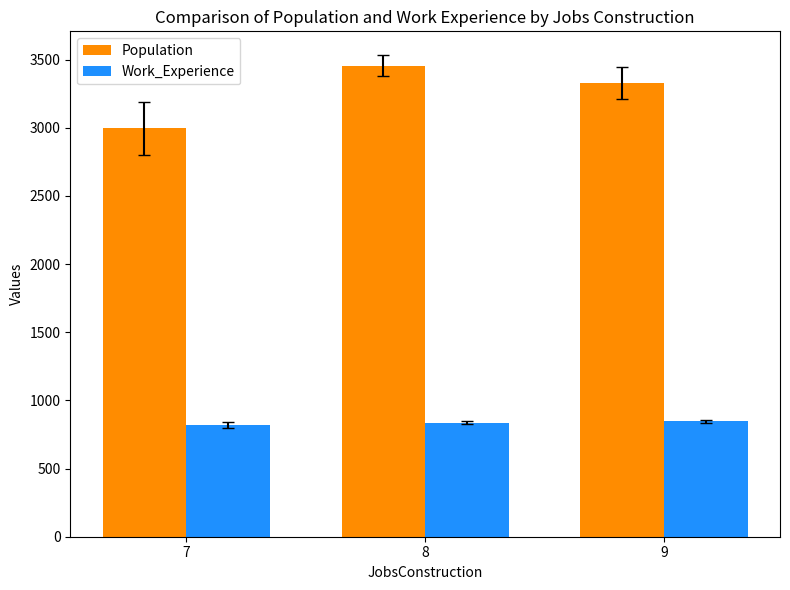

Is the value of Population at 7 greater than the value of Work_Experience at 8?

Yes